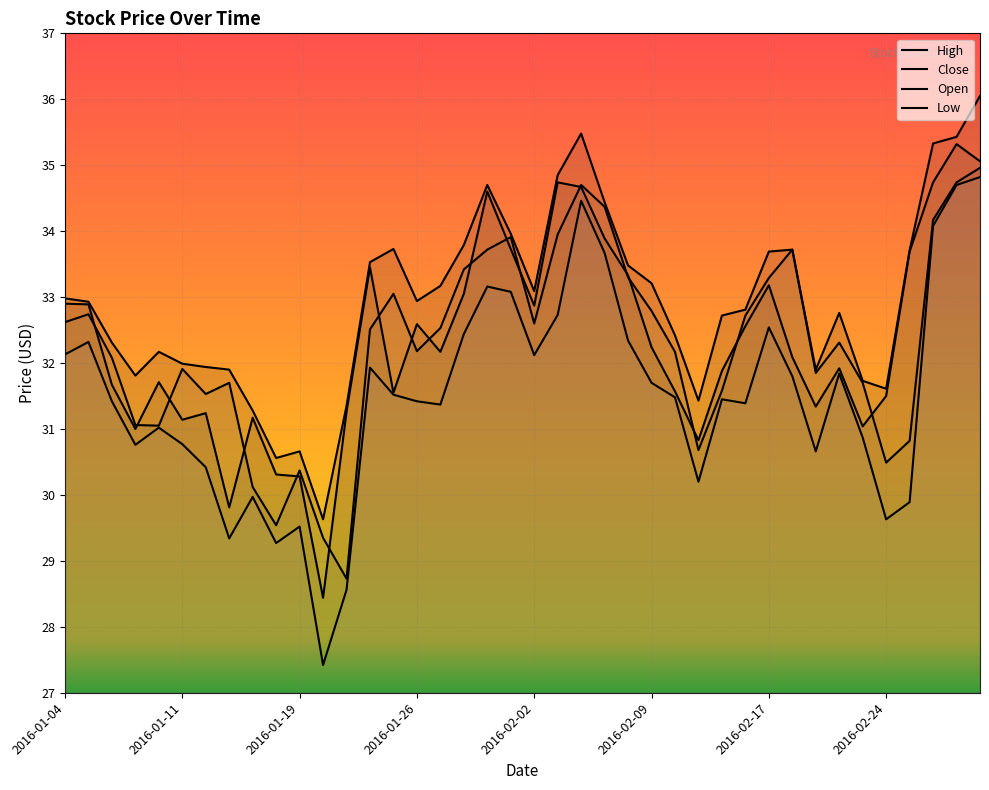

How many data points in High are less than 32?

13